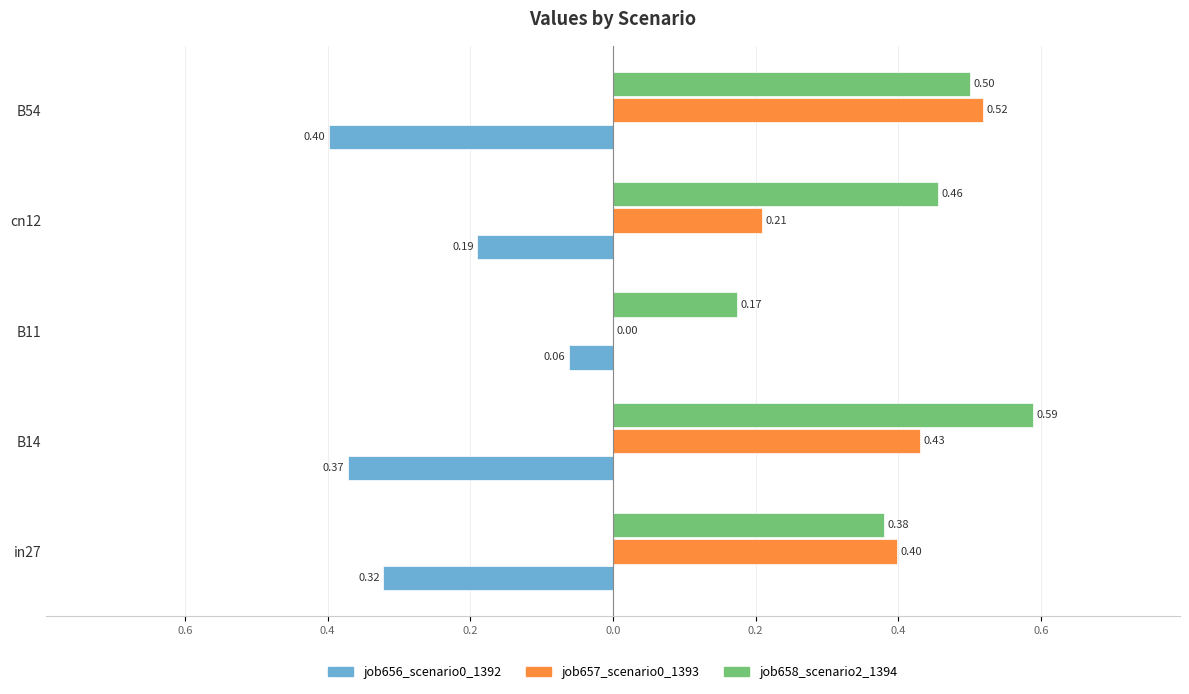

What are all the series names shown in the legend?

job656_scenario0_1392, job657_scenario0_1393, job658_scenario2_1394